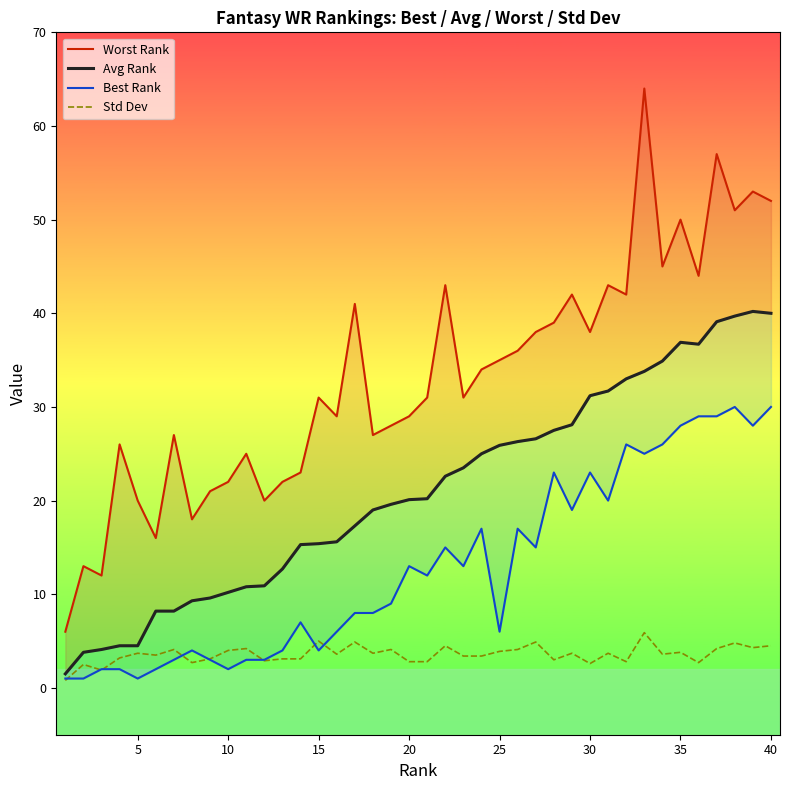

Is it true that Std Dev equals 6.2 at 25?

False